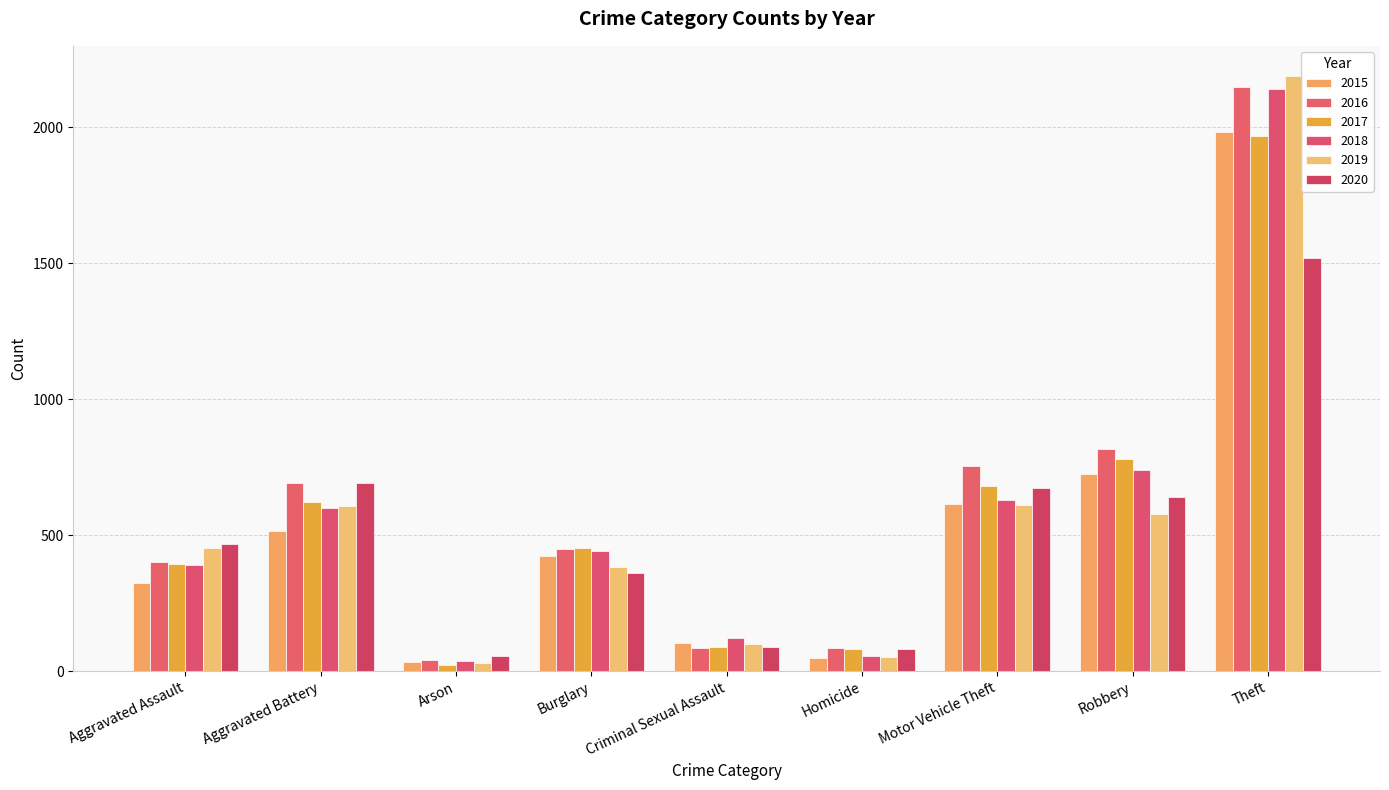

Count the number of data series in this chart.

6